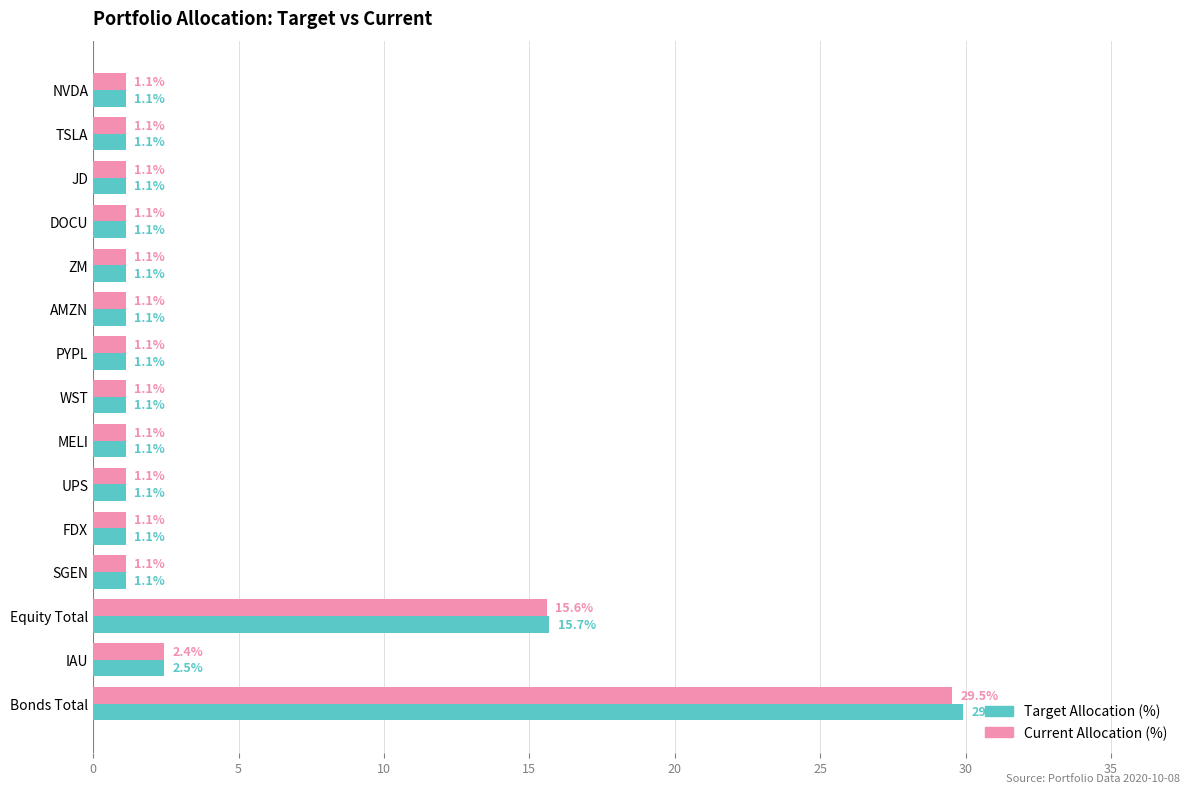

What is the average value of the Target Allocation (%) series?

4.1